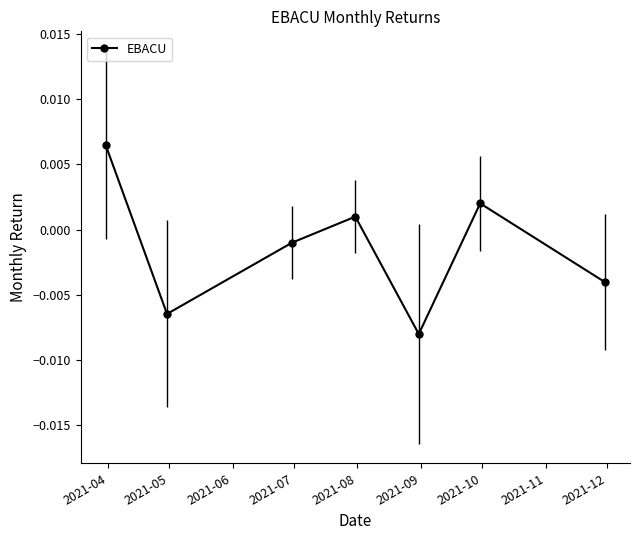

True or false: there are more than 0 points higher than both neighbors.

True